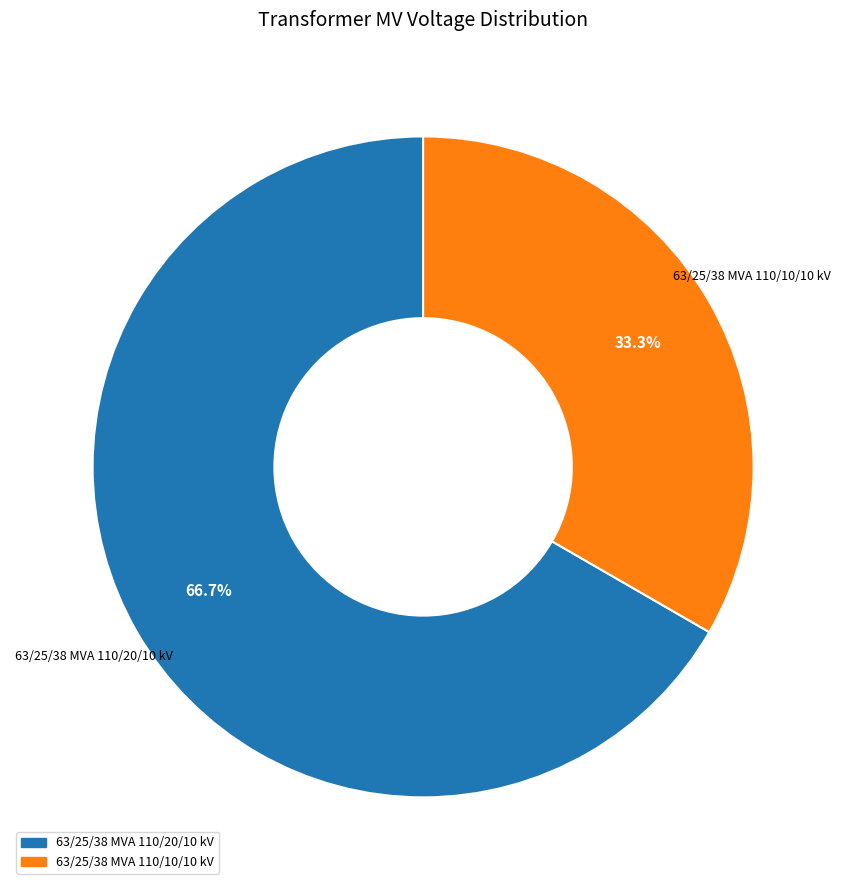

Is it true that 63/25/38 MVA 110/10/10 kV is 33% of the pie?

True